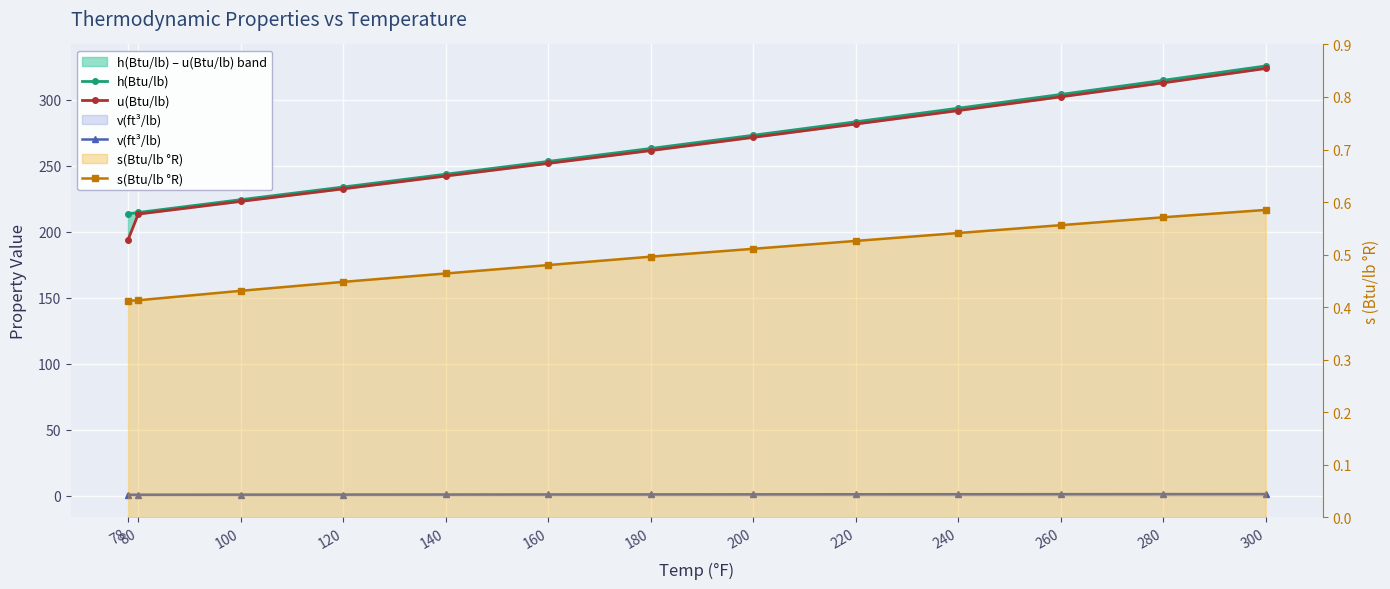

Which has a higher value, 220 or 200?

220